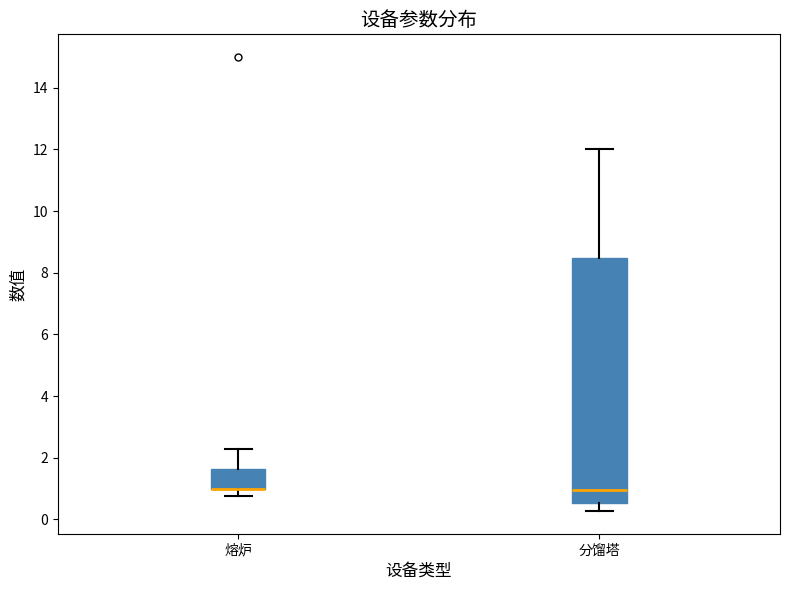

Comparing the boxes themselves (not the whiskers), which one is the tallest?

分馏塔